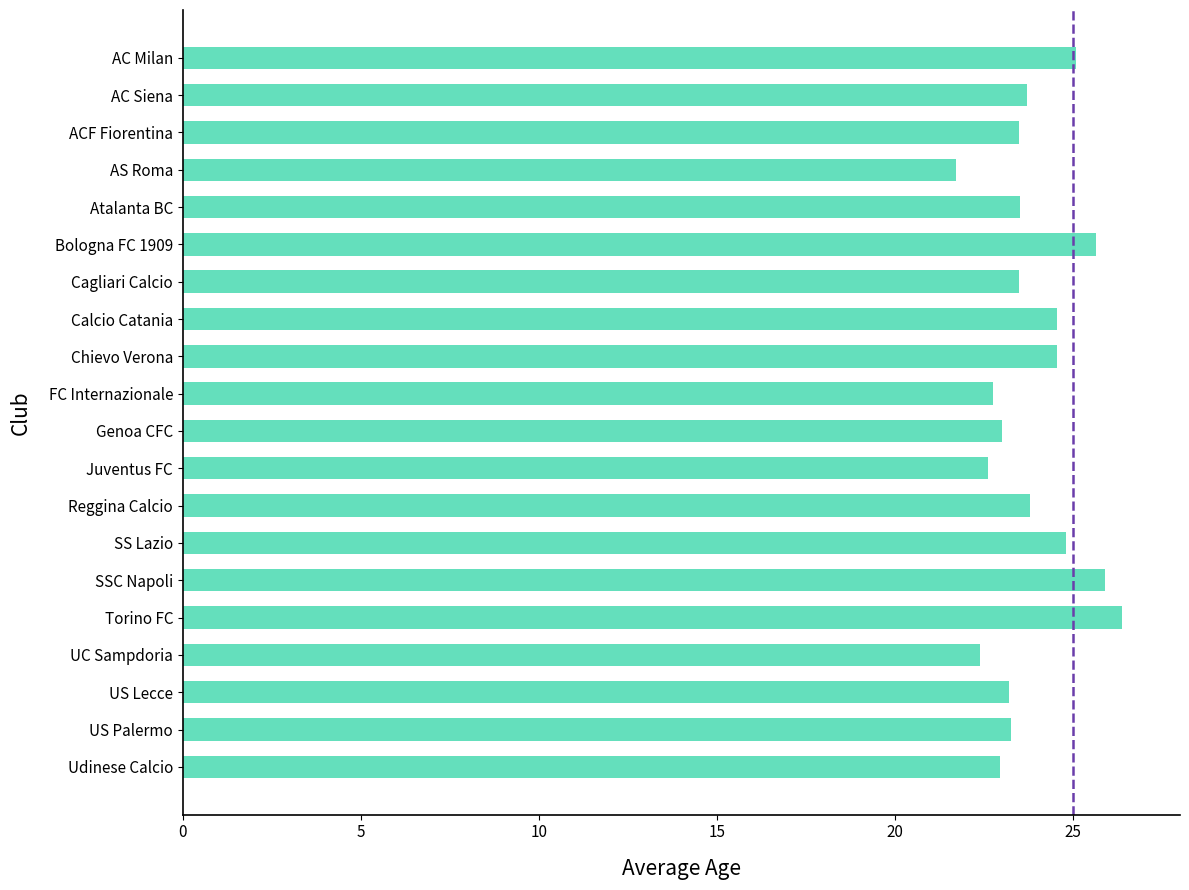

Does the chart contain any negative values?

No